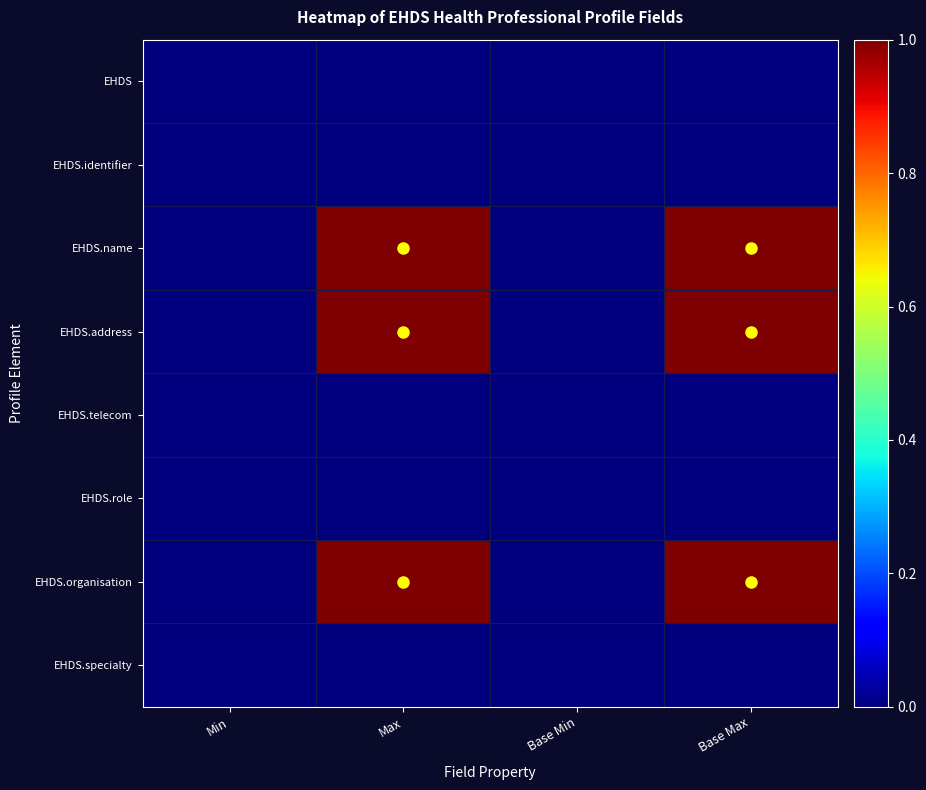

Rank the series by their maximum value, from lowest to highest.

EHDS, EHDS.identifier, EHDS.telecom, EHDS.role, EHDS.specialty, EHDS.name, EHDS.address, EHDS.organisation